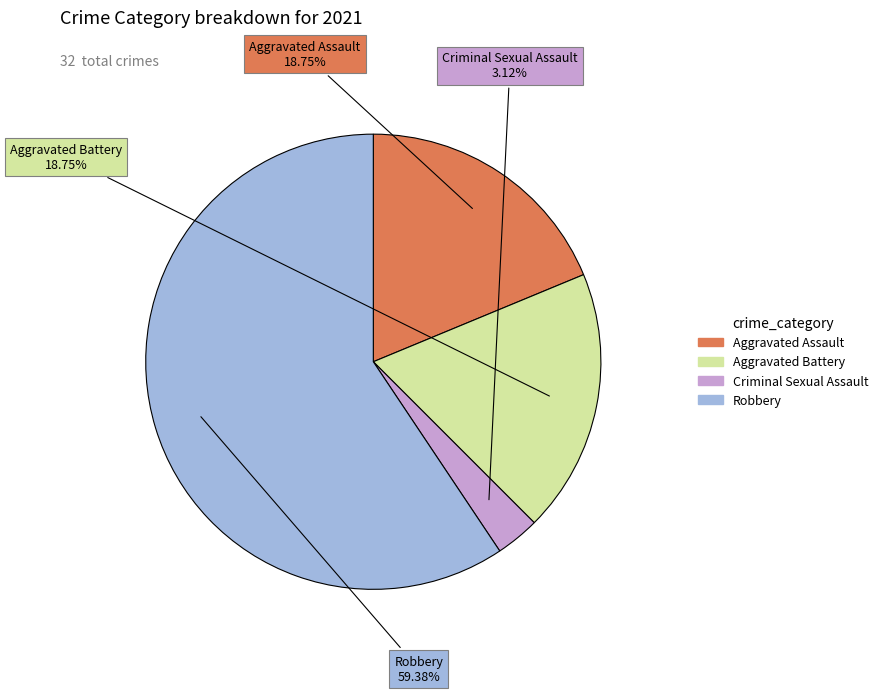

Is there any slice that represents more than half of the pie?

Yes